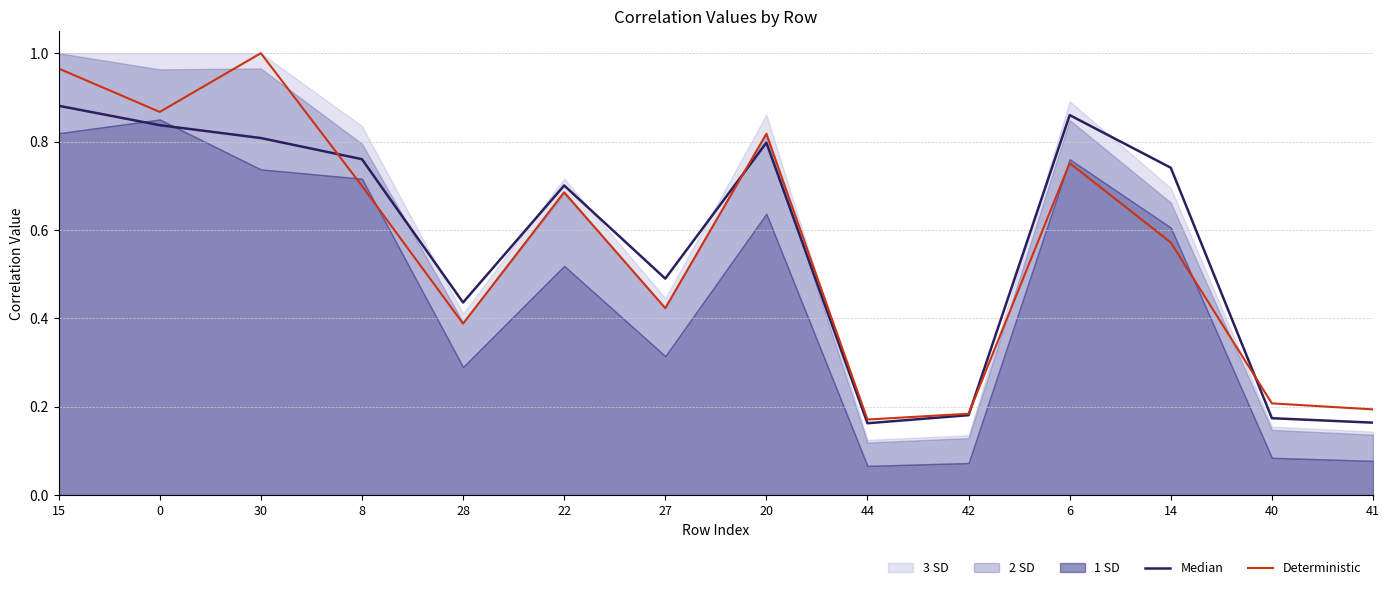

What is the value of the Median point at the 12th from the left?

0.7